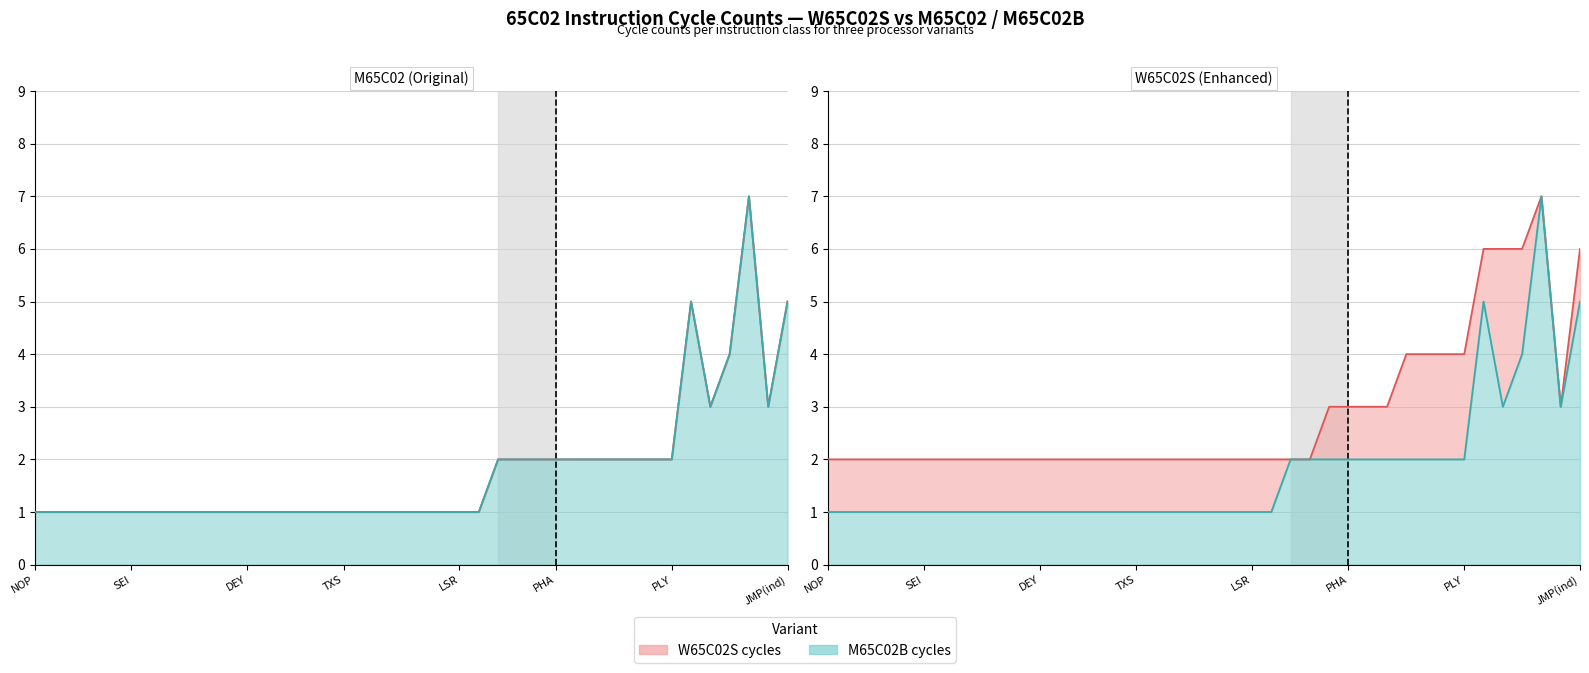

True or false: M65C02B line and W65C02S line cross at least once.

False